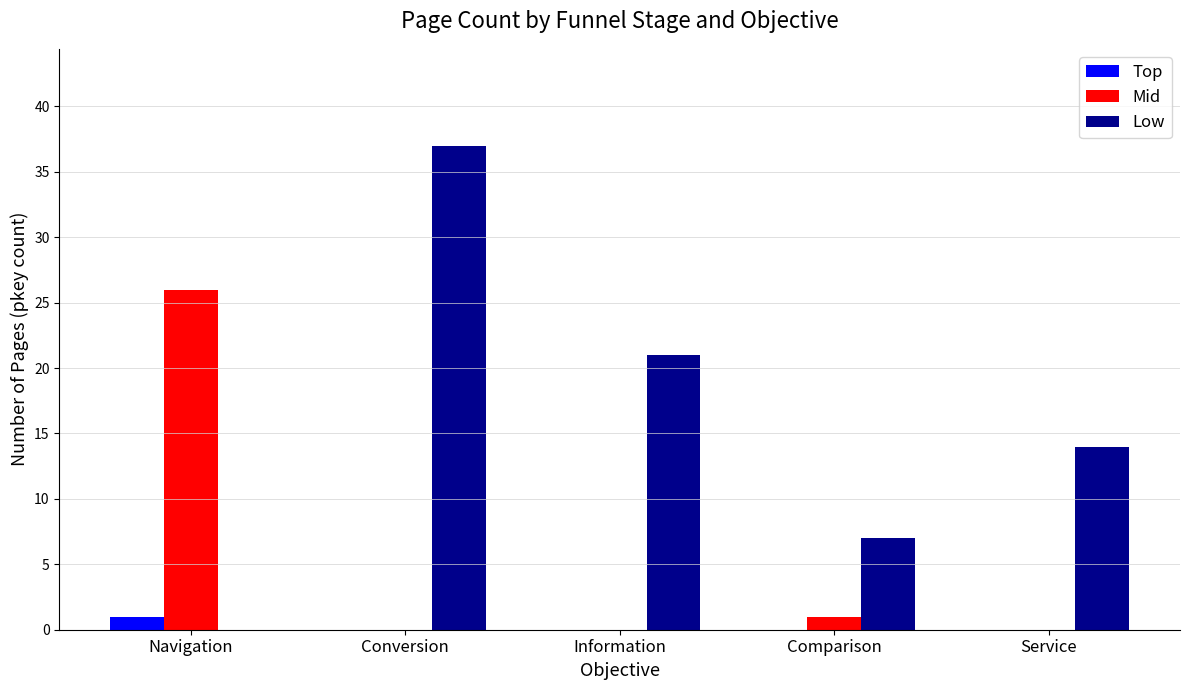

Reading left to right, extract all data points from this chart.

Top: 1	0	0	0	0
Mid: 26	0	0	1	0
Low: 0	37	21	7	14